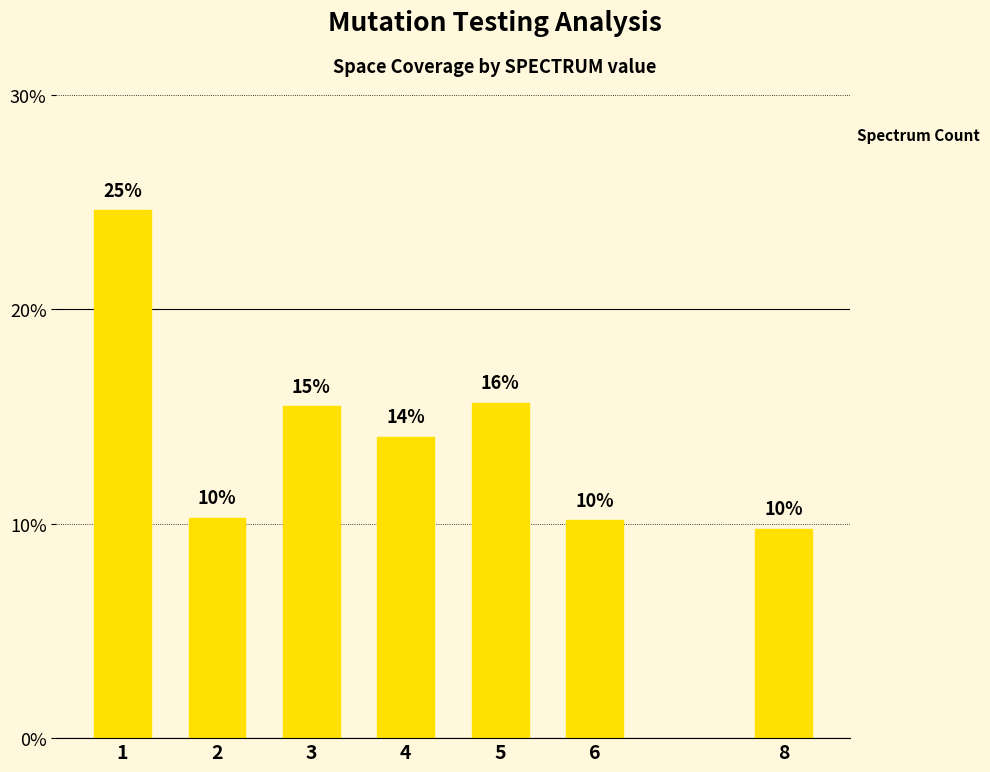

How many bars are there in total?

7